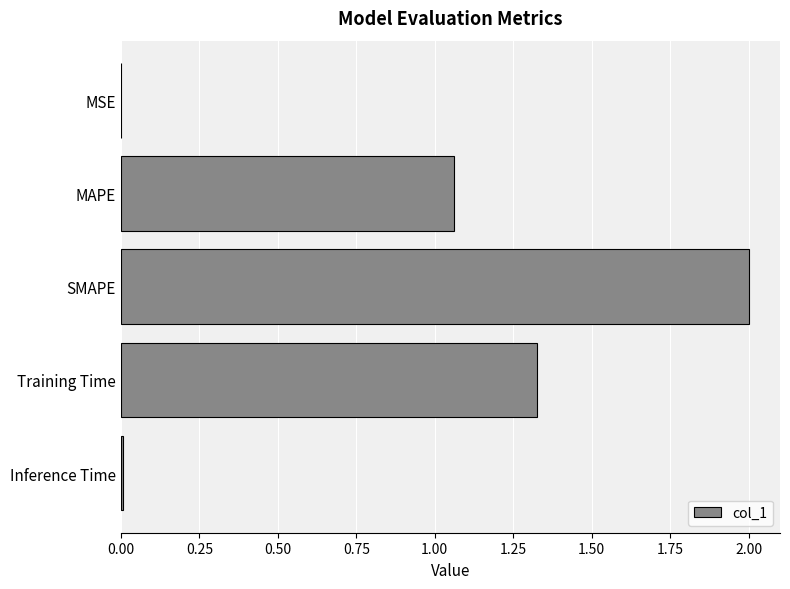

What is the change in value from MAPE to Training Time?

+0.3